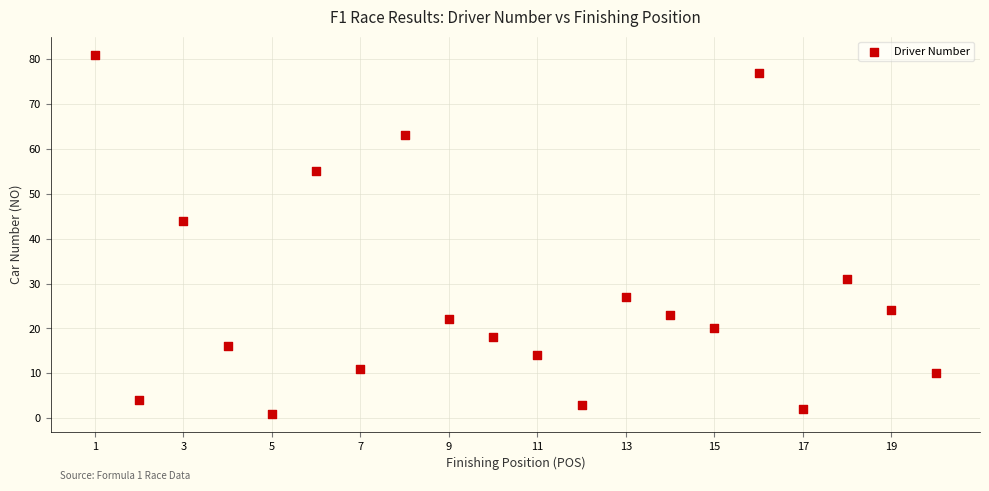

What is the range of X values (max minus min)?

19